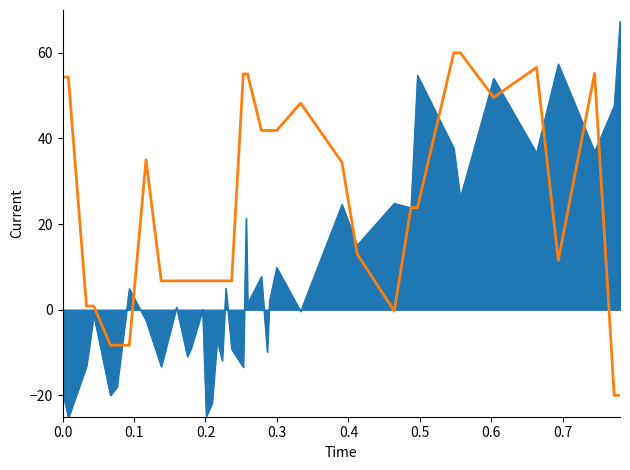

What is the smallest value displayed?

-25.3